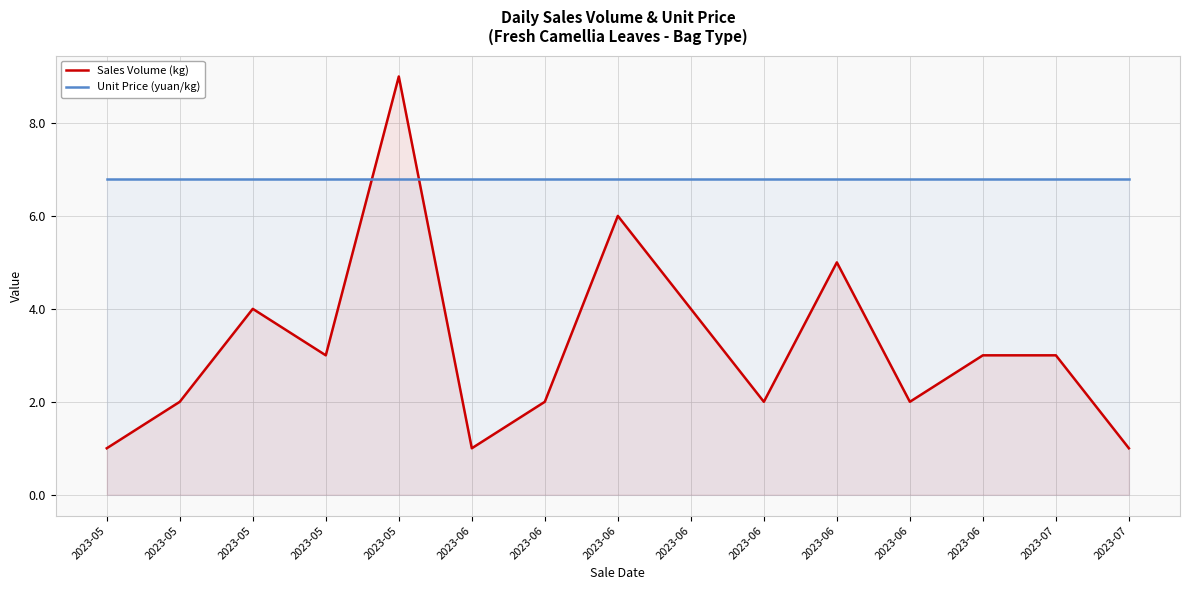

Where does the Sales Volume (kg) series first go above 3?

2023-05